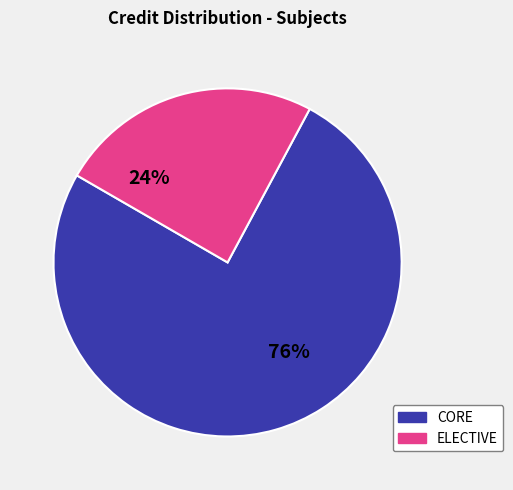

Which category has the smallest portion of the pie?

ELECTIVE